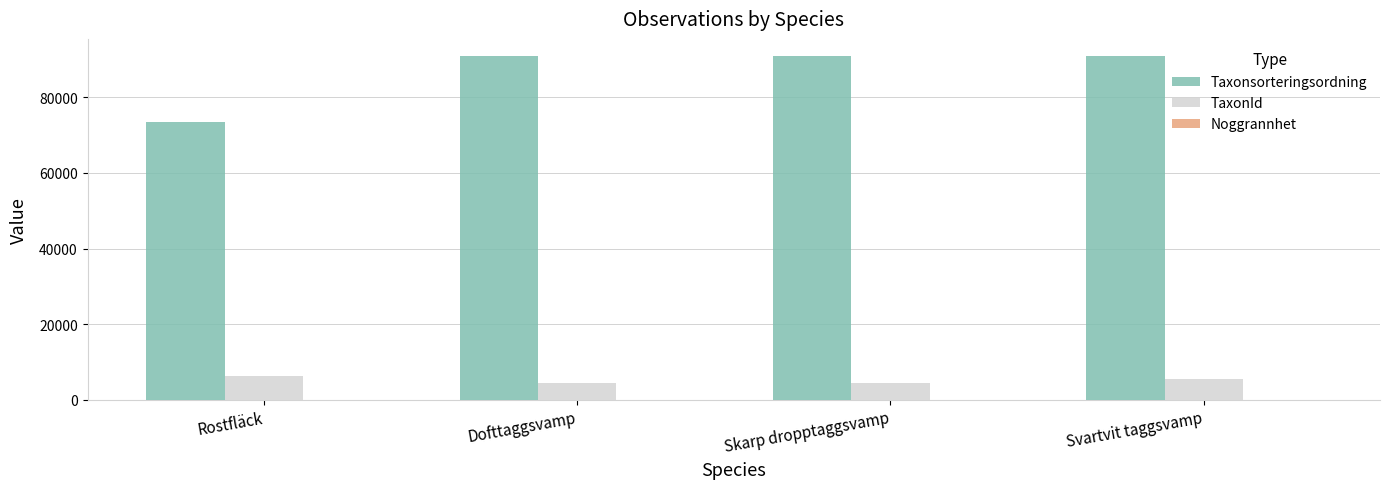

How many categories are shown in the chart?

4